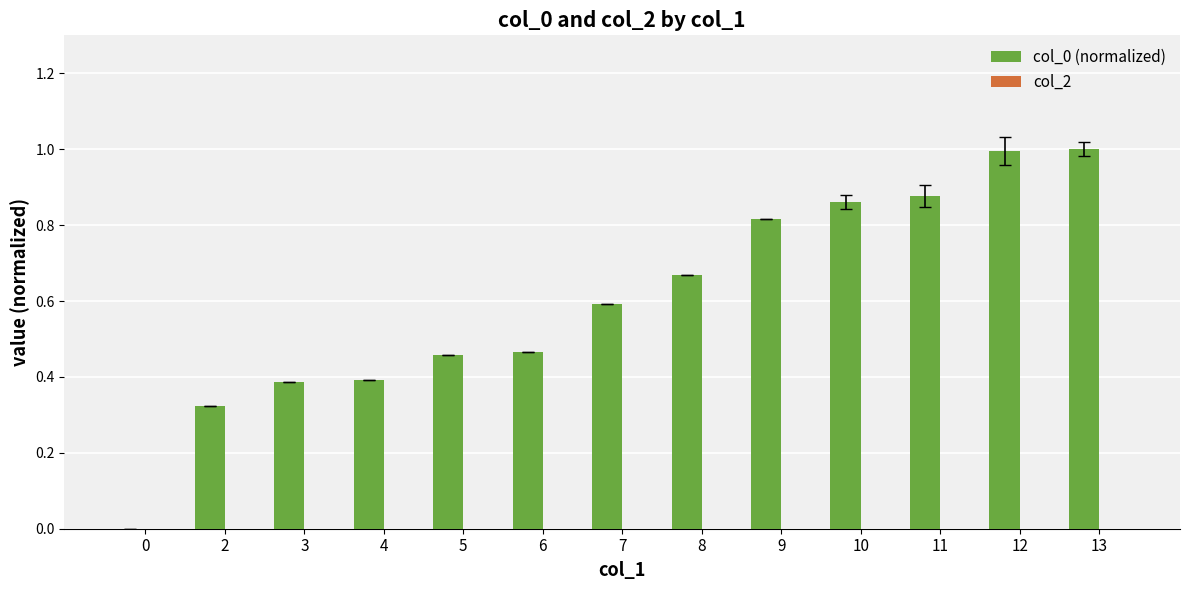

What is the sum of all values?

7.8